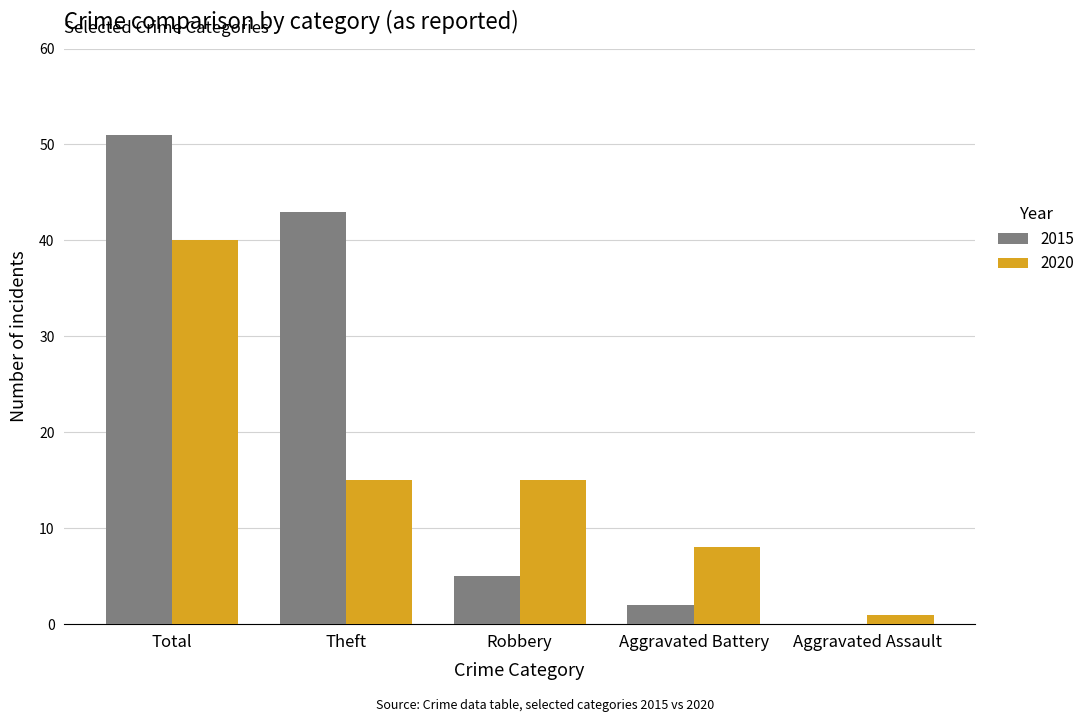

How many data points does each series have?

5